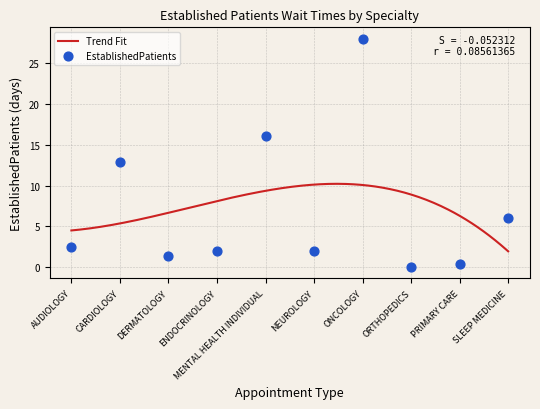

Between CARDIOLOGY and AUDIOLOGY, which is larger?

CARDIOLOGY